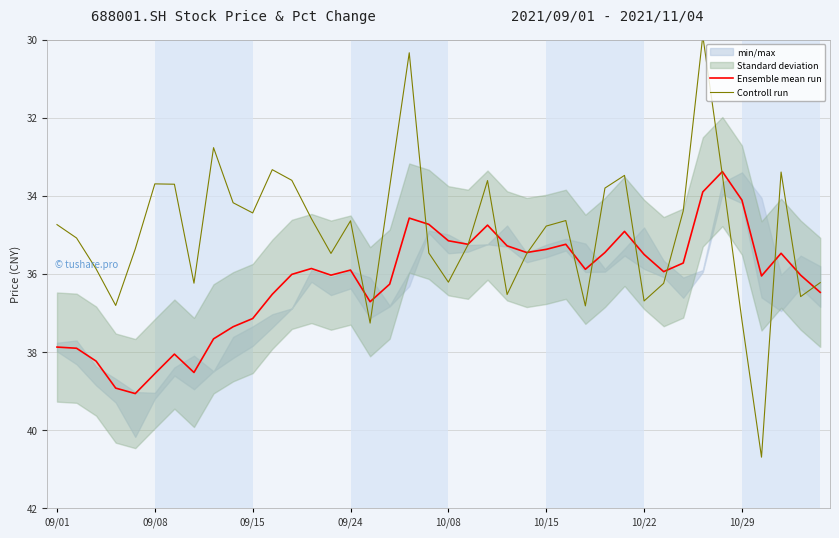

At which label does Ensemble mean run first exceed 35?

09/01